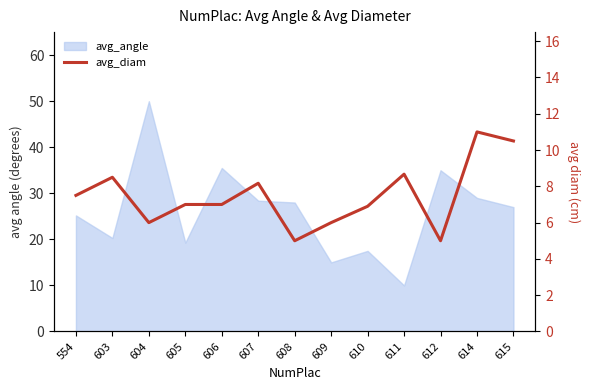

How many points are lower than both their immediate neighbors (excluding endpoints)?

3